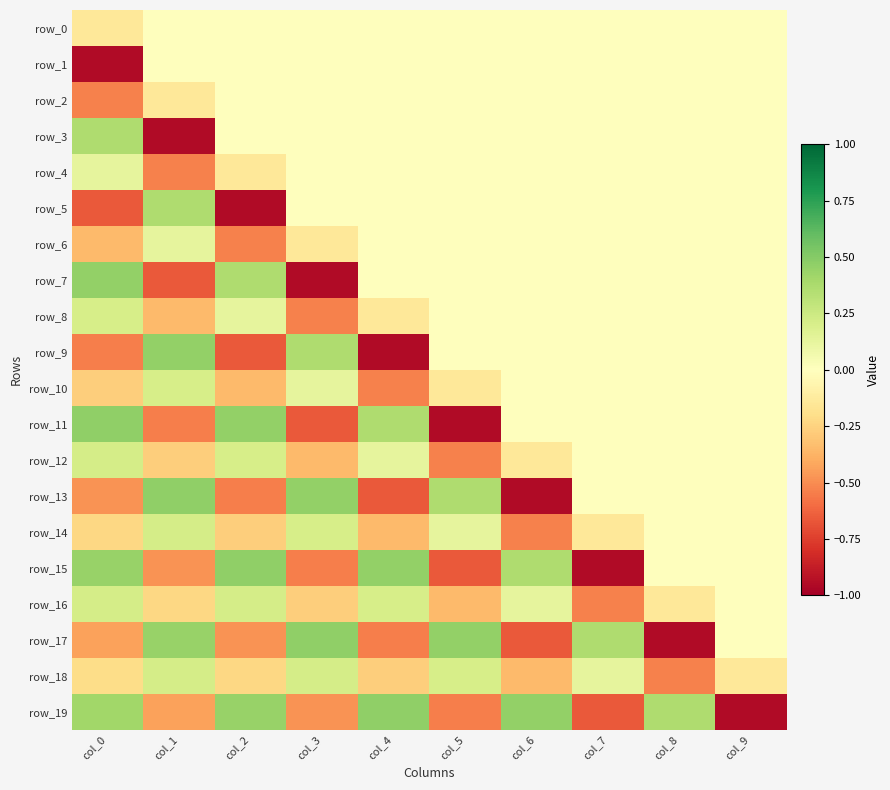

What is the maximum value for row_16?

0.2